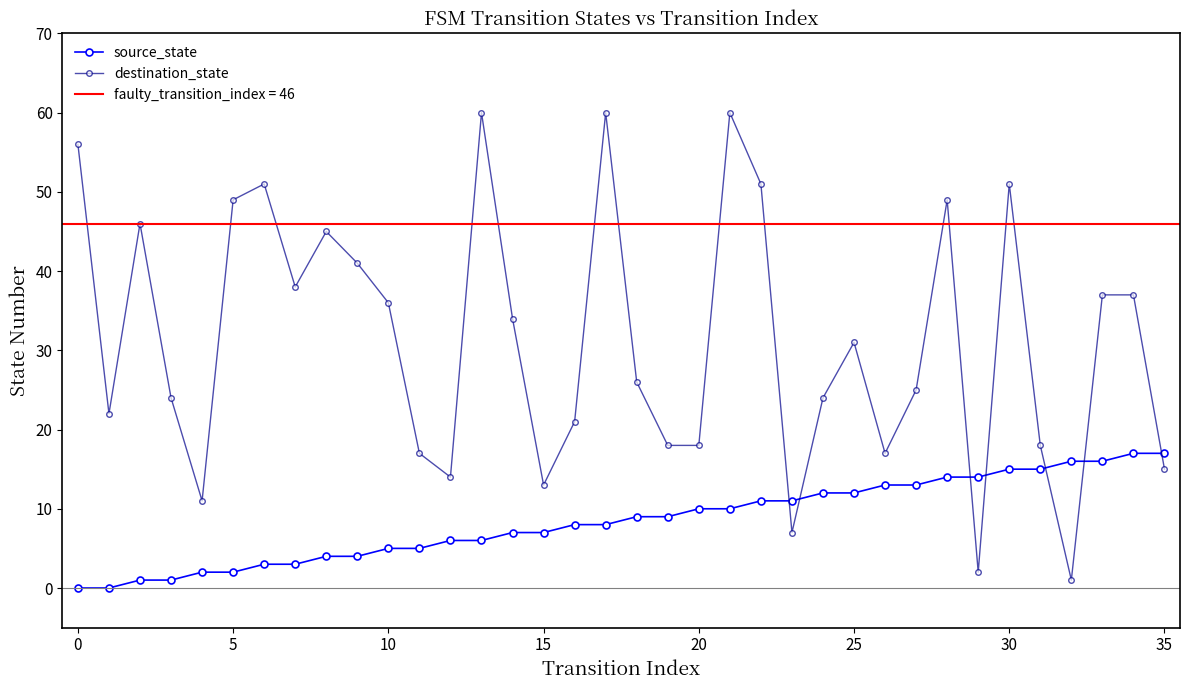

Which series has the largest range (max minus min)?

destination_state